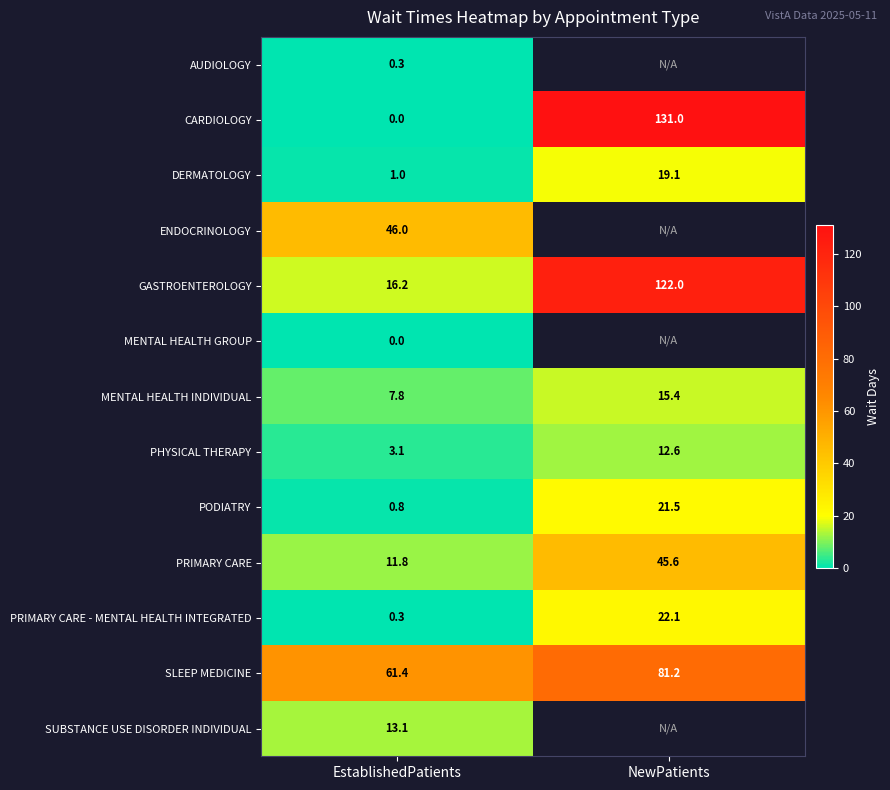

Rank the categories by MENTAL HEALTH INDIVIDUAL value from lowest to highest.

EstablishedPatients, NewPatients